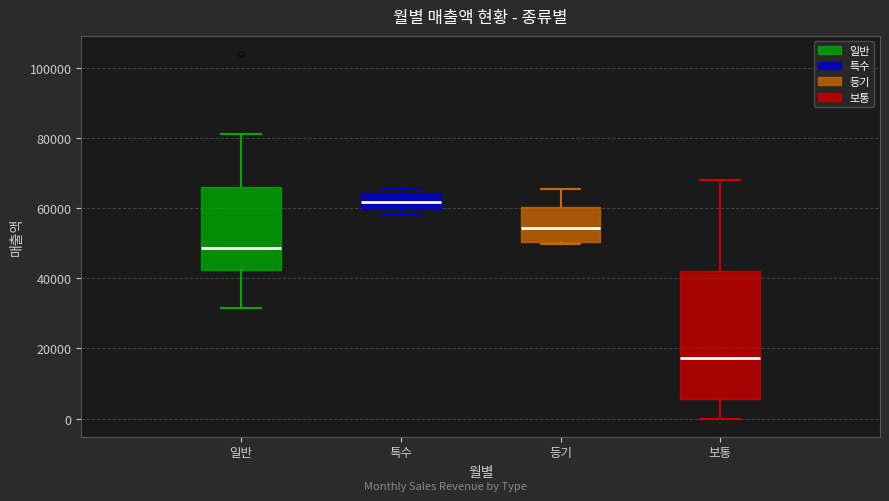

Reading left to right, transcribe this box plot: for each box, give where its median line is, the range the box spans, and where its two whiskers end, as read against the y-axis. The values are not printed on the chart, so give them approximately, as read against the axis.

일반: median 48000, box 42000 to 66000, whiskers 32000 to 82000
특수: median 62000, box 60000 to 64000, whiskers 58000 to 66000
등기: median 54000, box 50000 to 60000, whiskers 50000 (just below the box's lower edge) to 66000
보통: median 18000, box 6000 to 42000, whiskers 0 to 68000